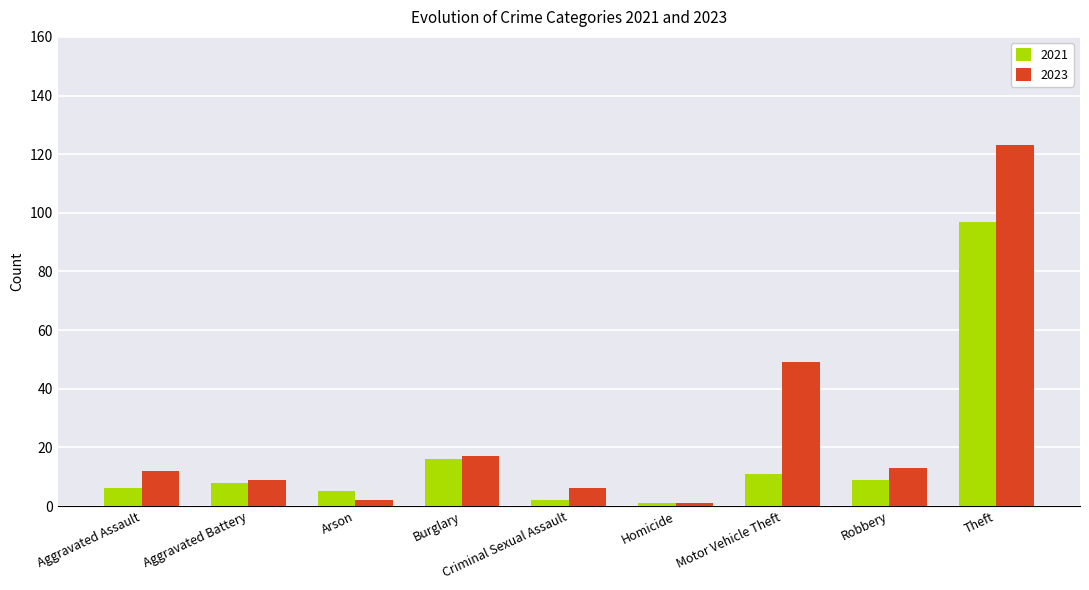

What are all the series names shown in the legend?

2021, 2023